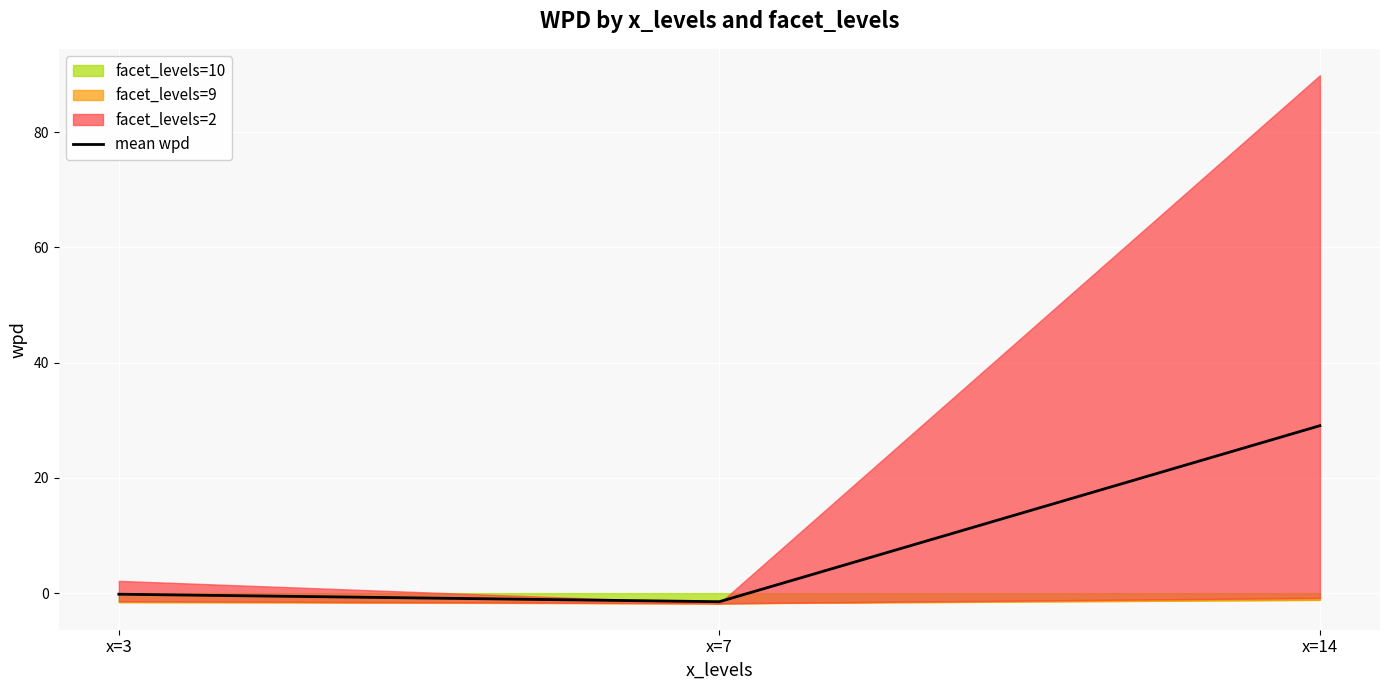

At which category does the chart reach its peak across all series?

x=14